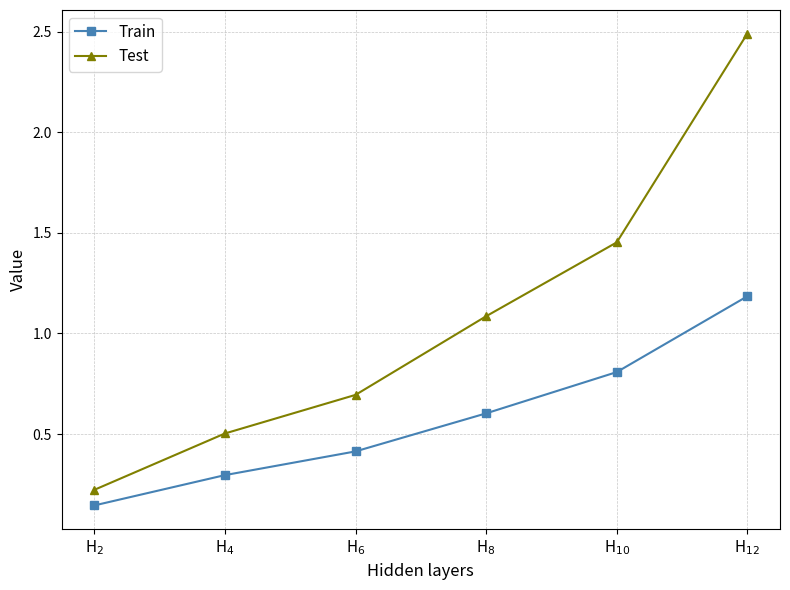

What are all the series names shown in the legend?

Train, Test